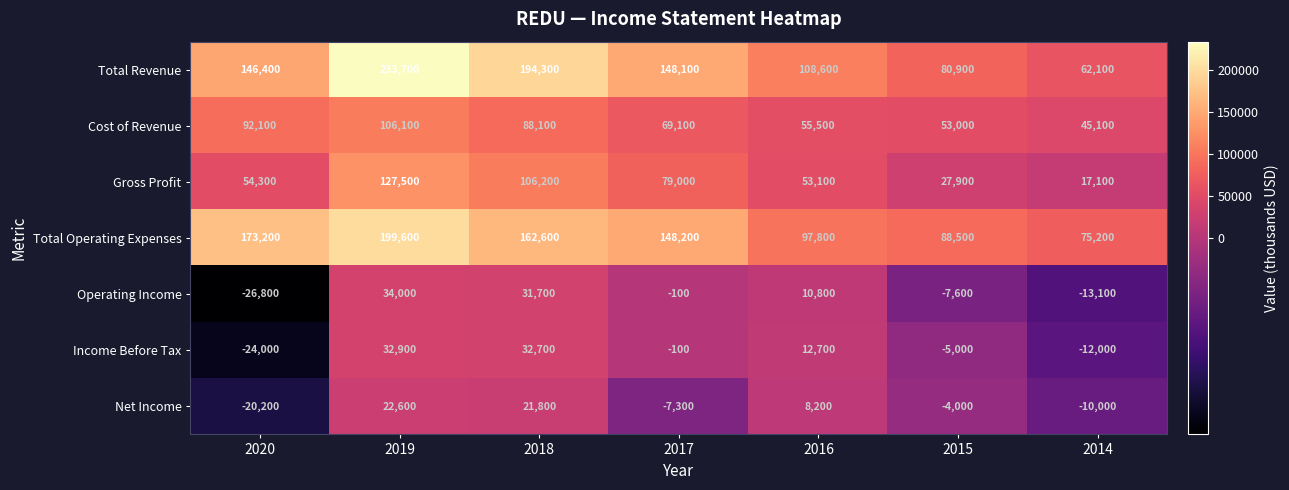

The Operating Income series shows -138 at 2017. True or false?

False